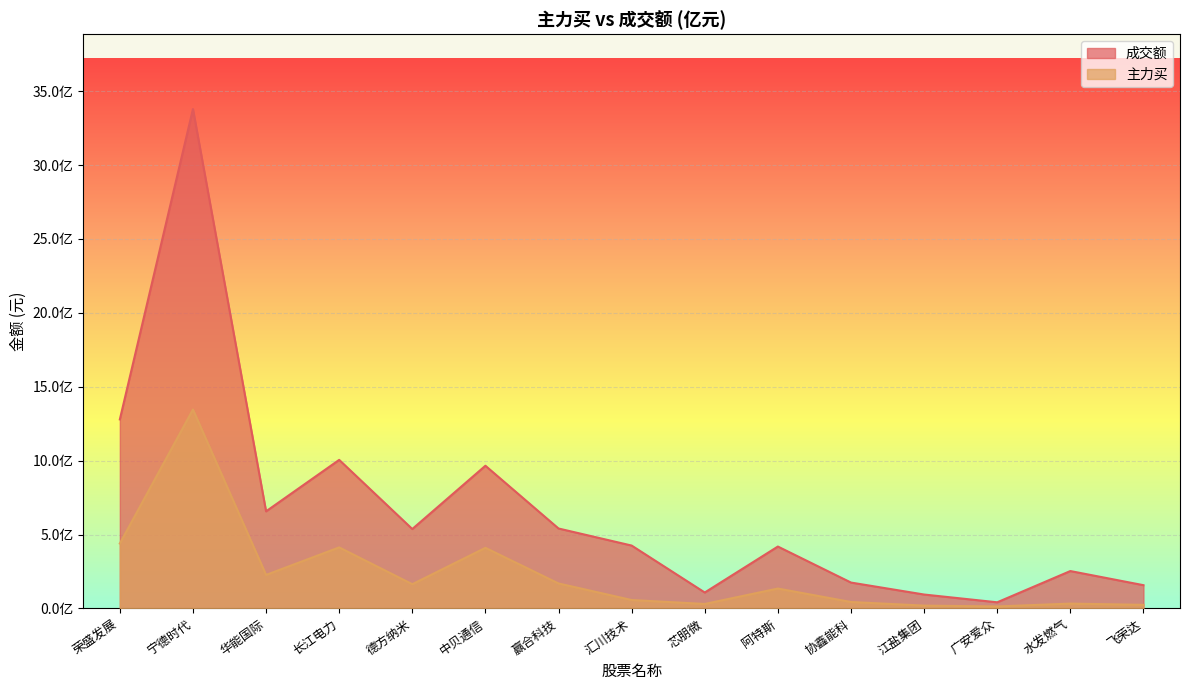

True or false: 主力买 has more than 0 interior local peaks.

True